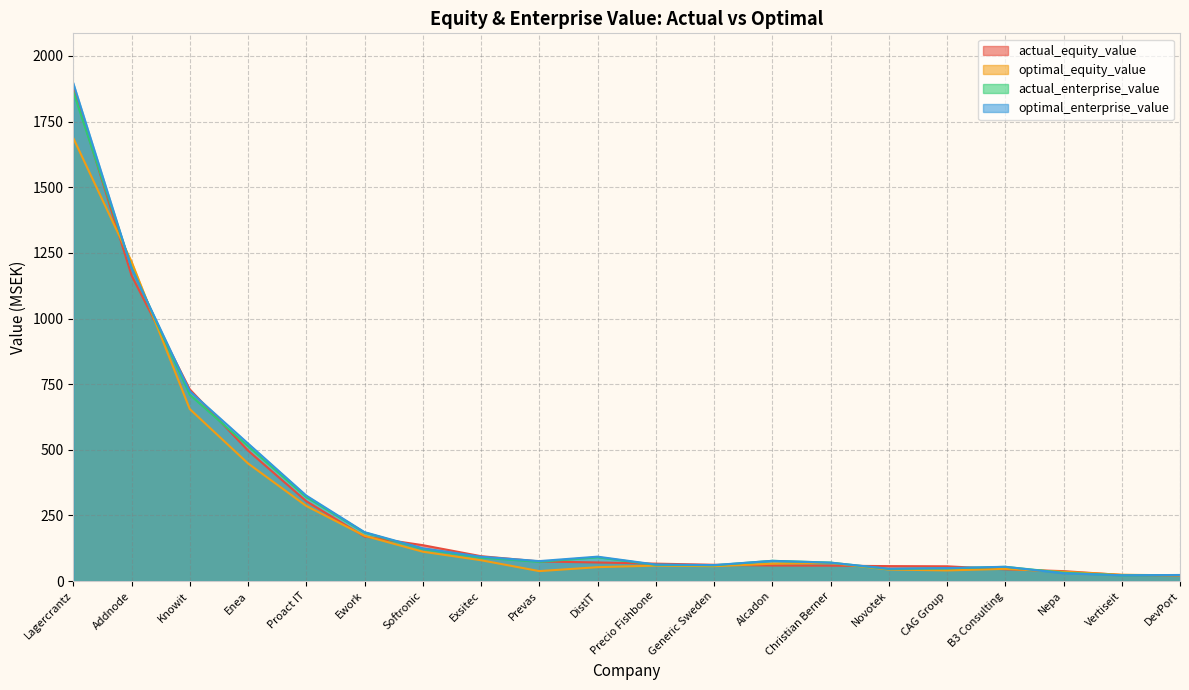

At which category does optimal_enterprise_value reach its first local valley?

Prevas